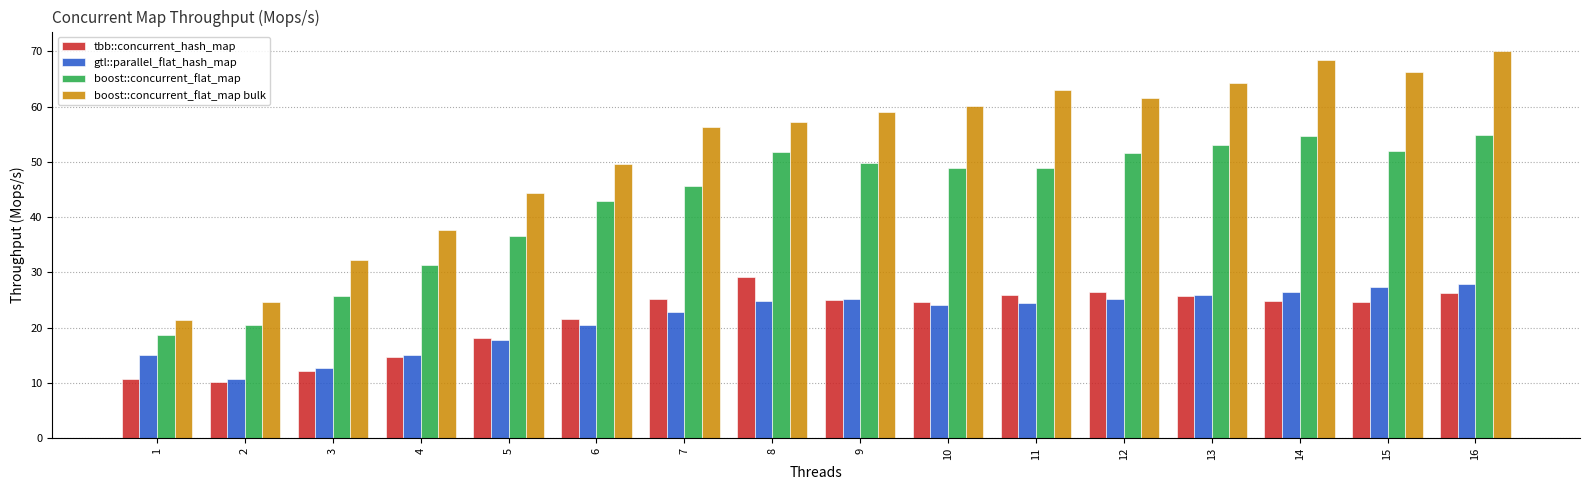

What is the approximate value of boost::concurrent_flat_map at 15?

52.1